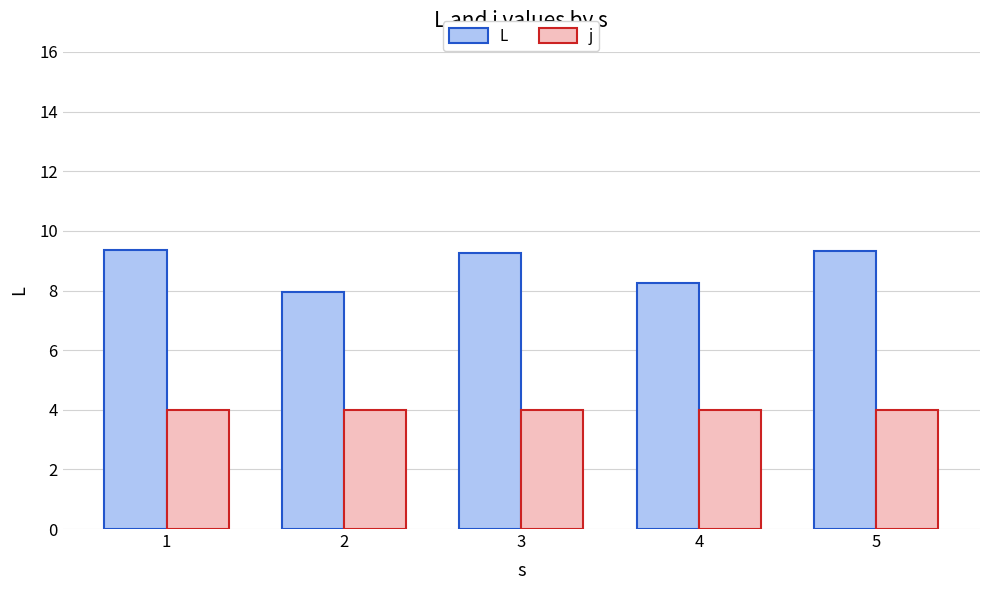

Count the number of data series in this chart.

2